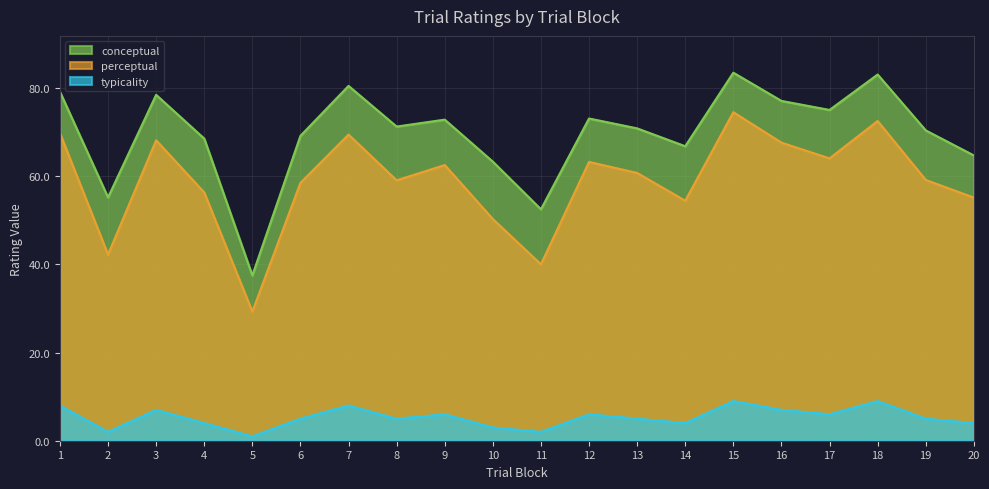

How many distinct data groups are displayed?

3